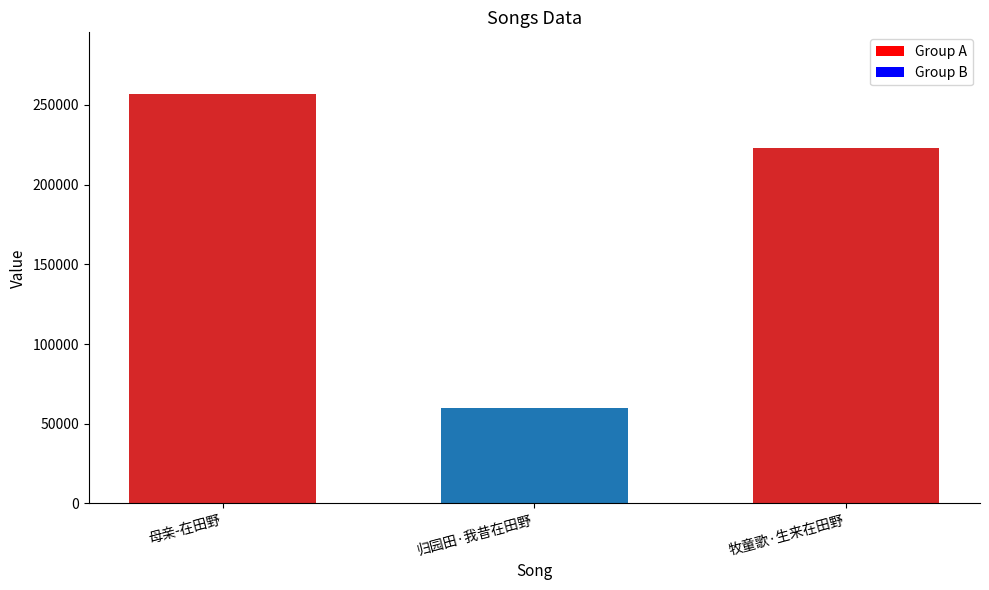

Does the chart contain any negative values?

No